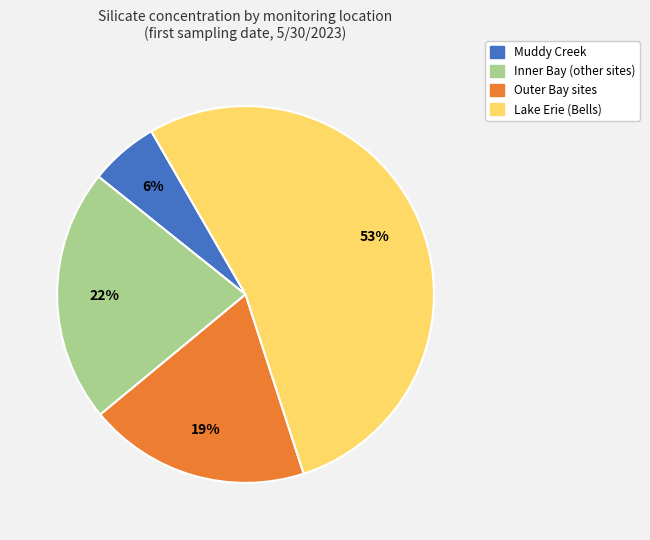

To the nearest percent, what is the difference between the largest and smallest slice percentages?

47%